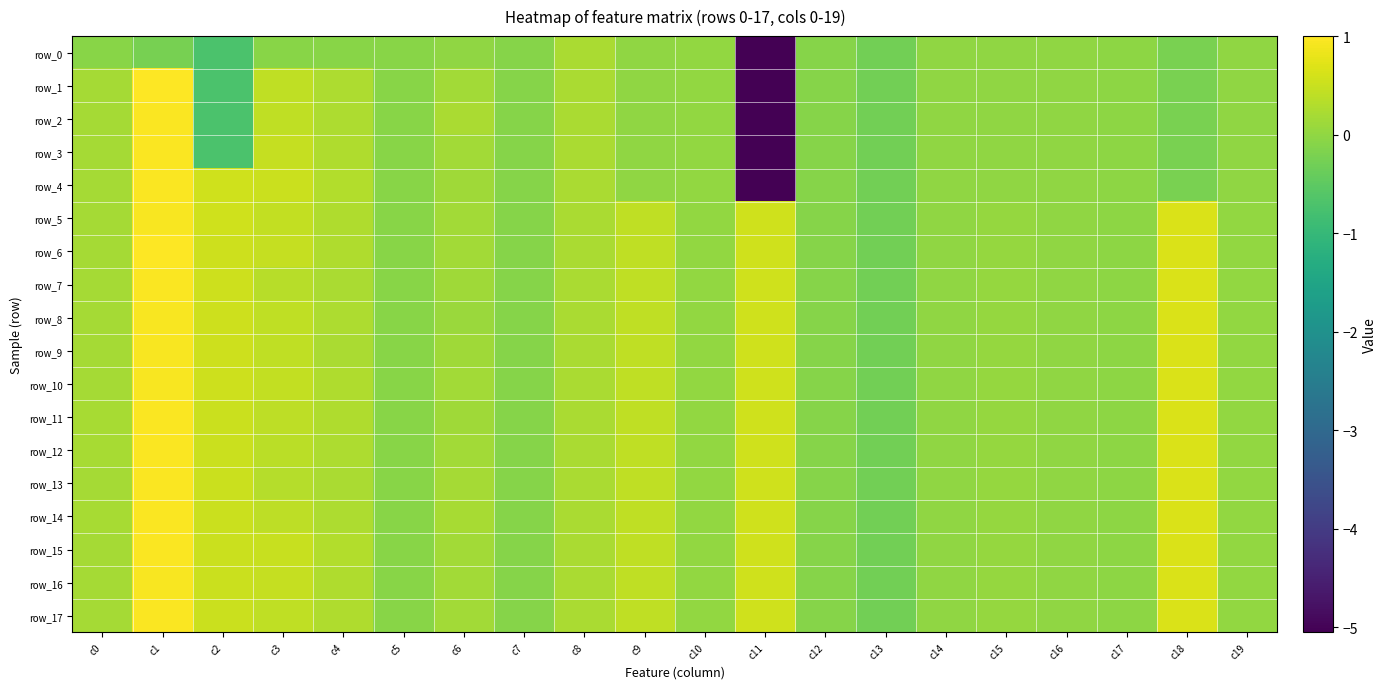

What is the difference between the maximum and minimum values in the row_2 series?

6.0